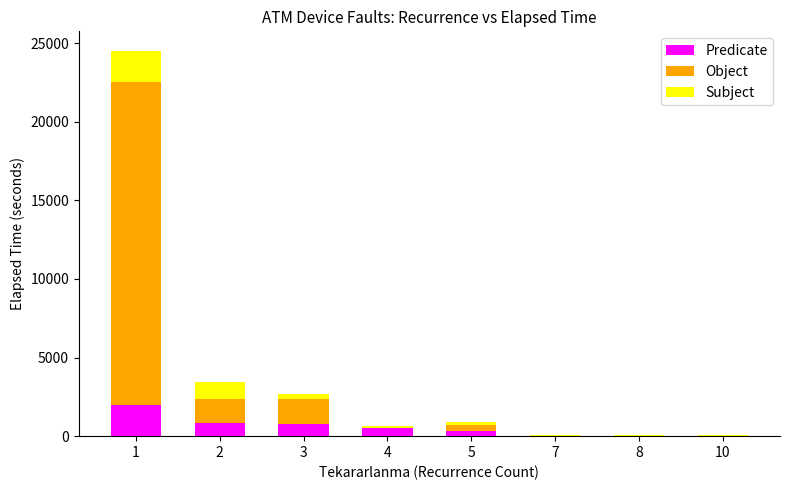

How many distinct data groups are displayed?

3